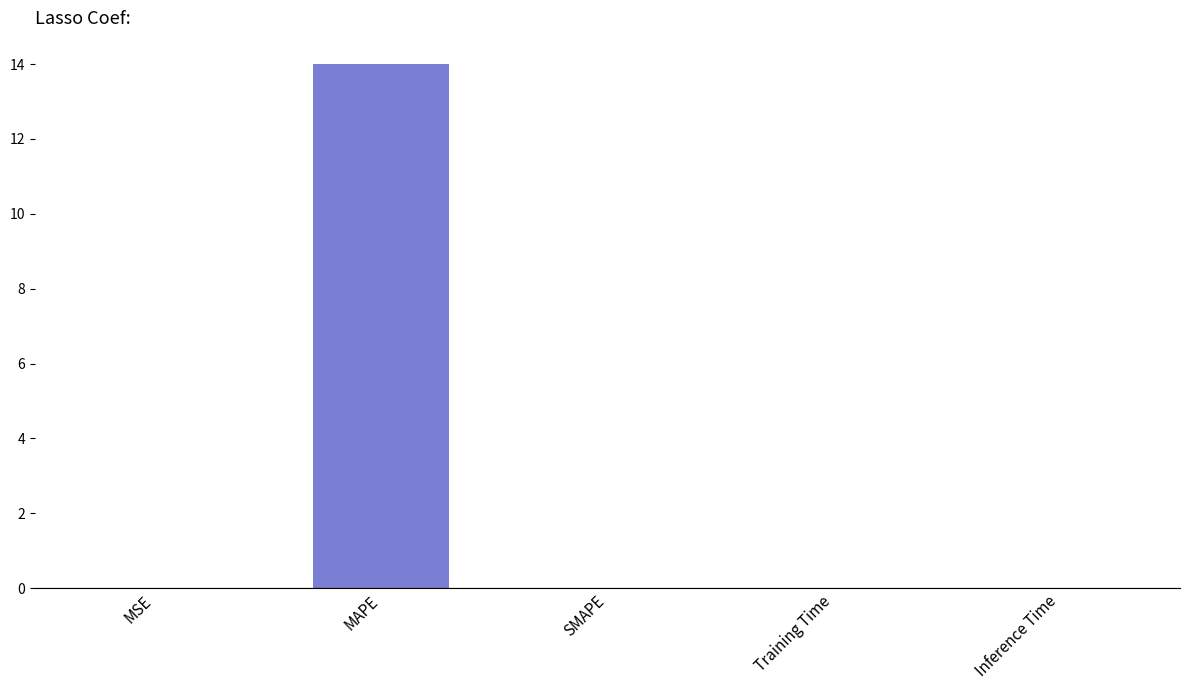

What is the sum of all values?

14.0